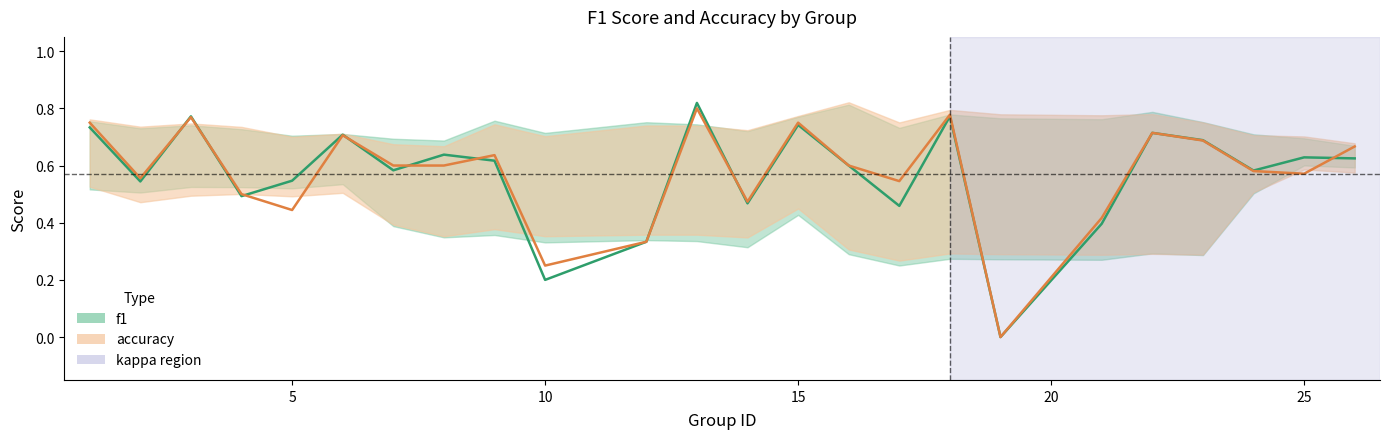

Which series has the widest spread of values?

f1